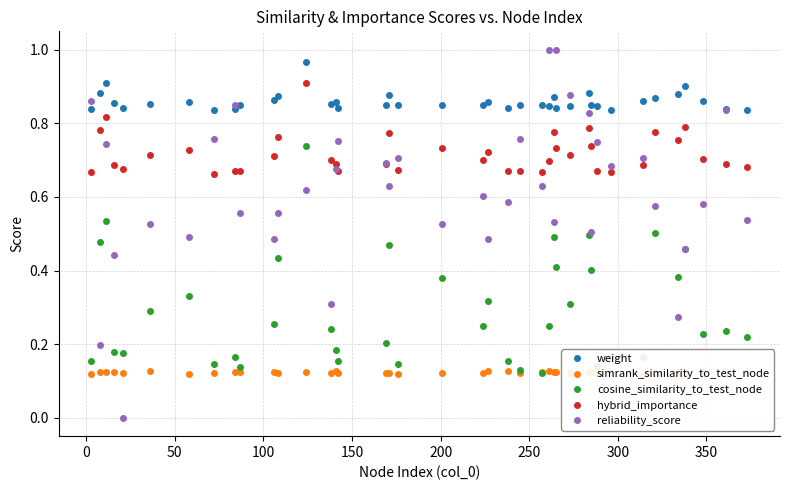

What is the value of the reliability_score point at the 25th from the left?

0.6